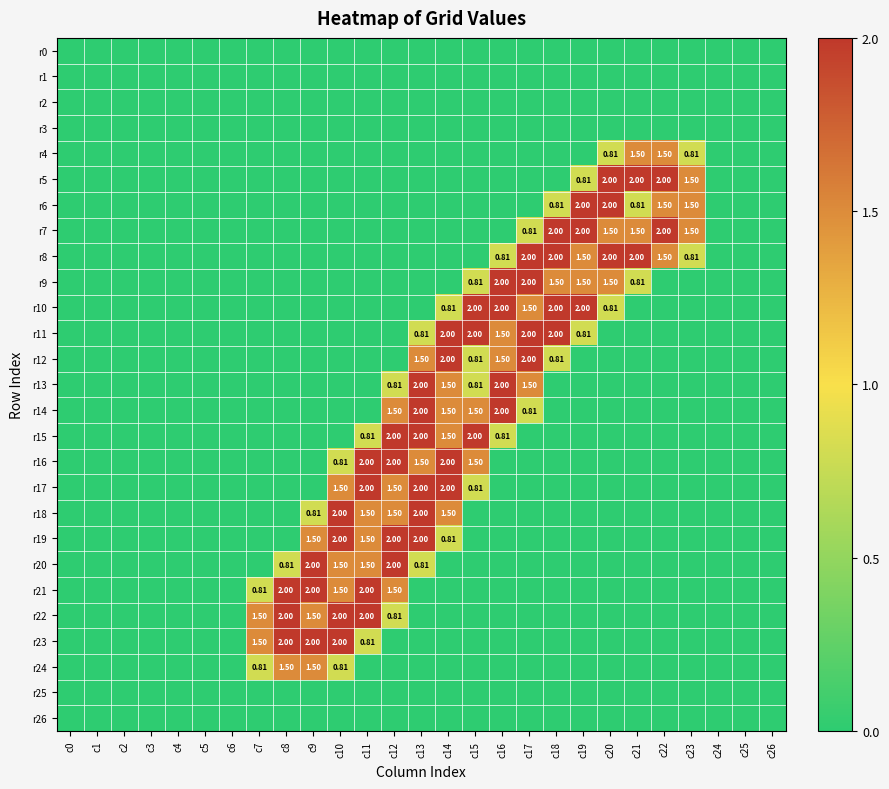

What is the difference between the r15 values at c25 and c16?

0.8